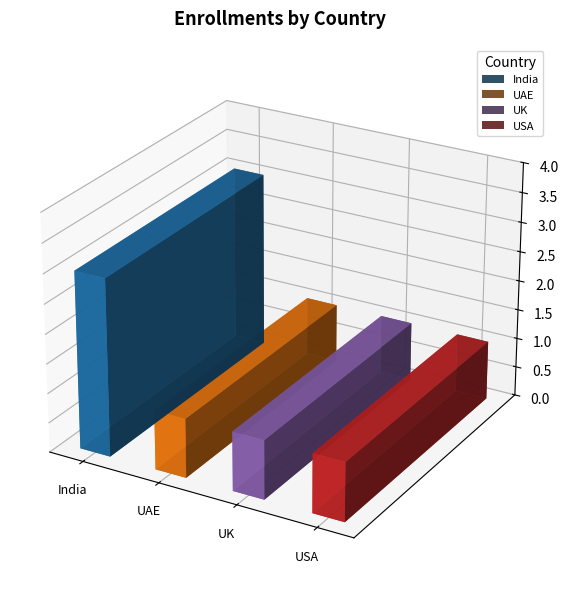

What is the average value?

2